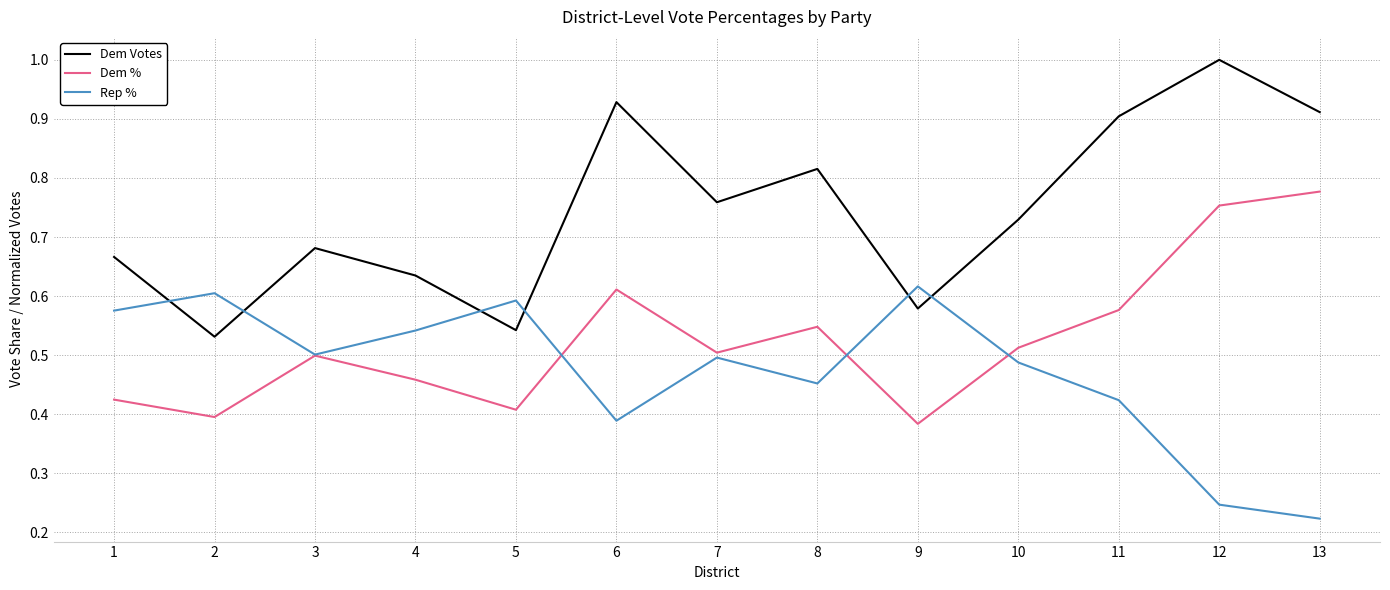

Which series ends up on top after the final intersection of Rep % and Dem %?

Dem %